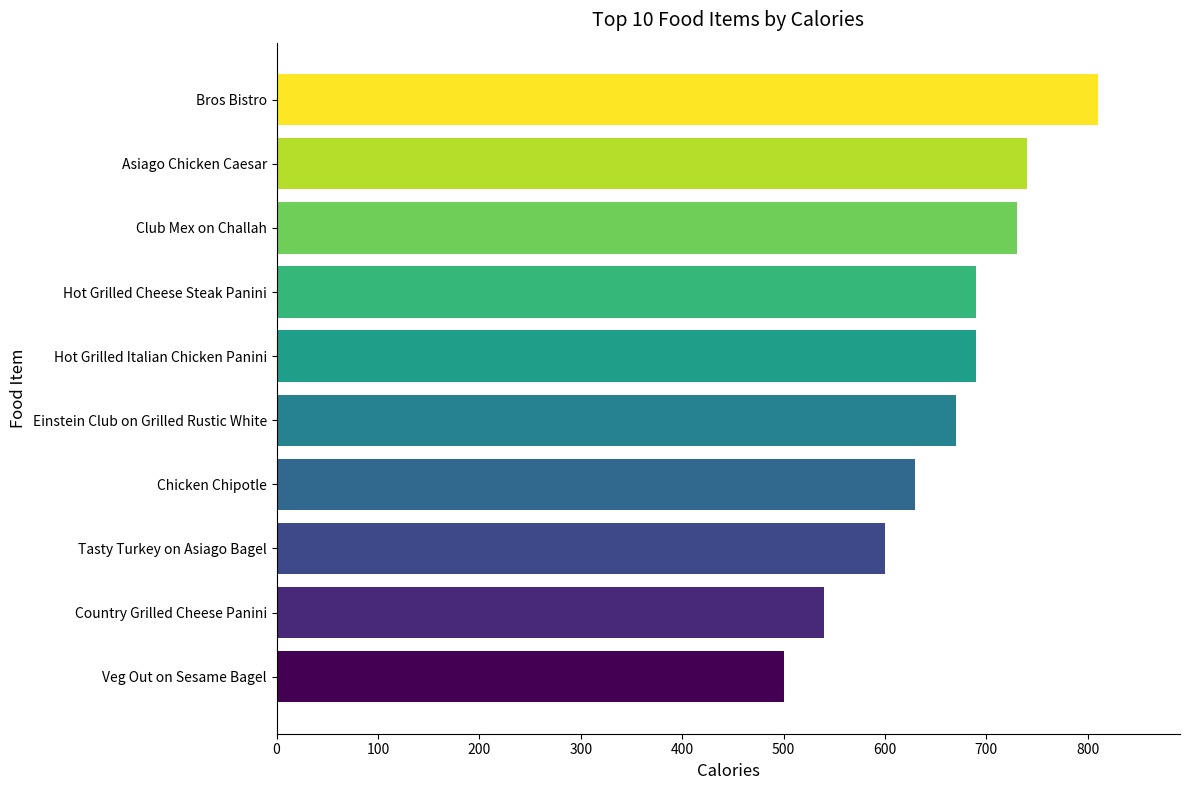

What is the difference between the second highest and minimum values?

240